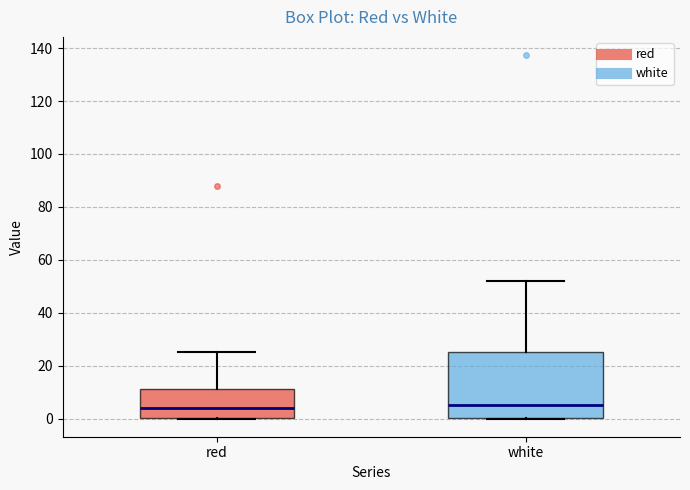

Reading left to right, read every box against the y-axis: the position of its median line, the range the box covers, and the ends of its whiskers. The values are not printed on the chart, so give them approximately, as read against the axis.

red: median 4, box 0 to 12, whiskers 0 to 26
white: median 4, box 0 to 26, whiskers 0 to 52